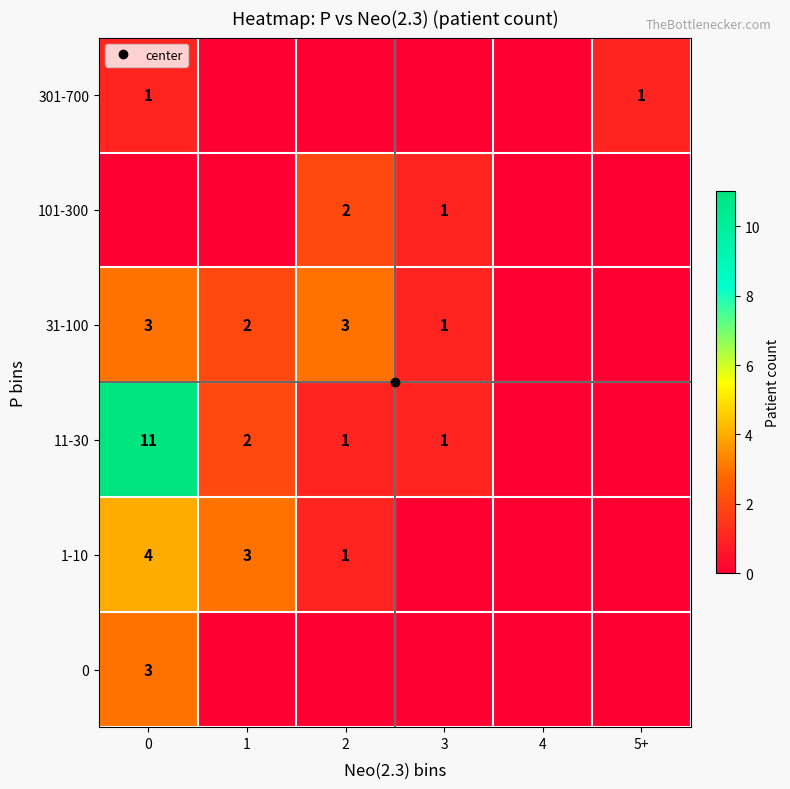

What is the sum of all 101-300 values?

3